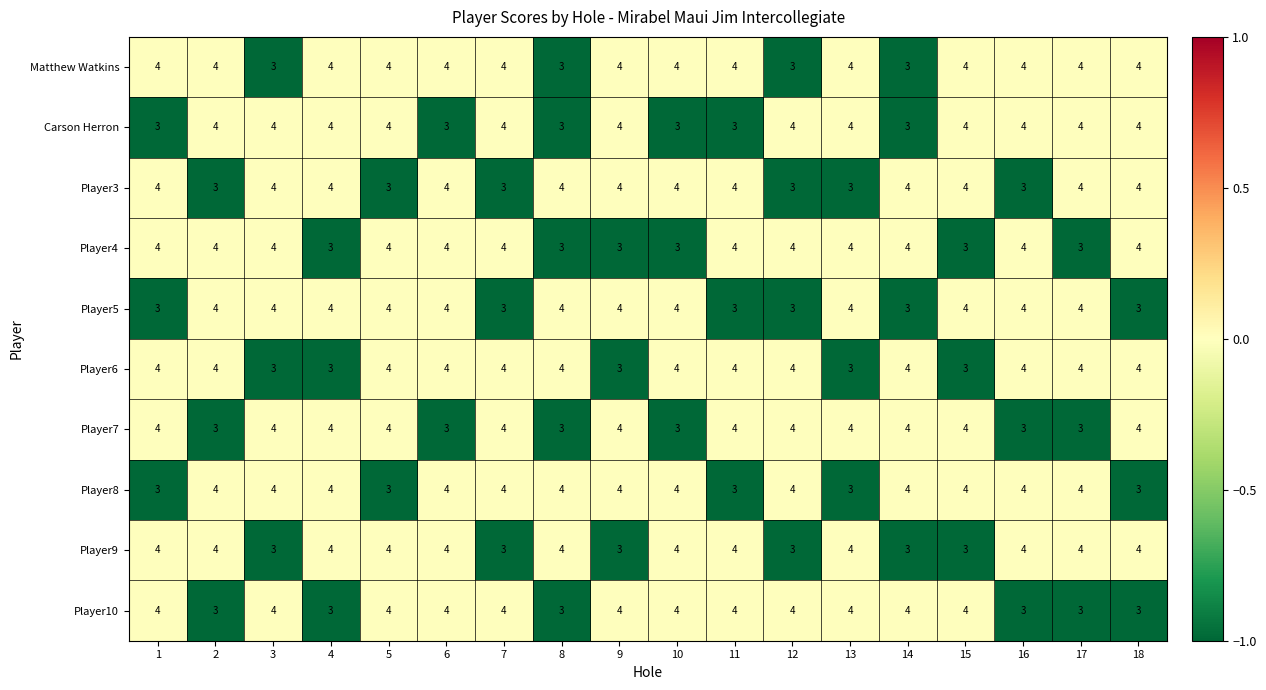

What value does the Player7 series have at 6?

3